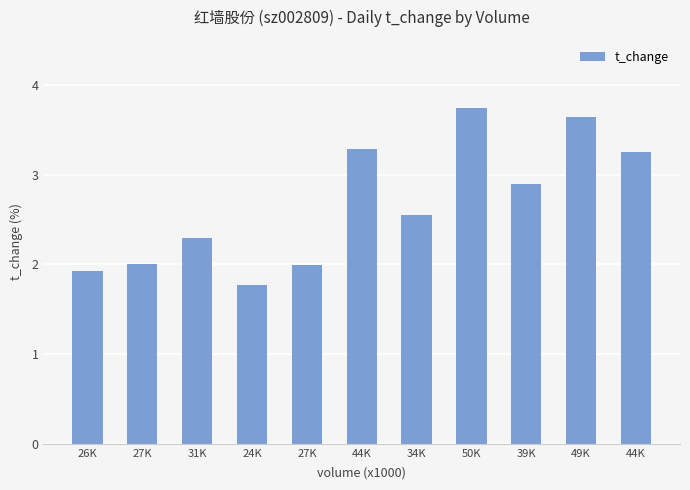

Reading left to right, what are all the values shown in this chart?

26K=1.9	27K=2.0	31K=2.3	24K=1.8	27K=2.0	44K=3.3	34K=2.5	50K=3.7	39K=2.9	49K=3.6	44K=3.2